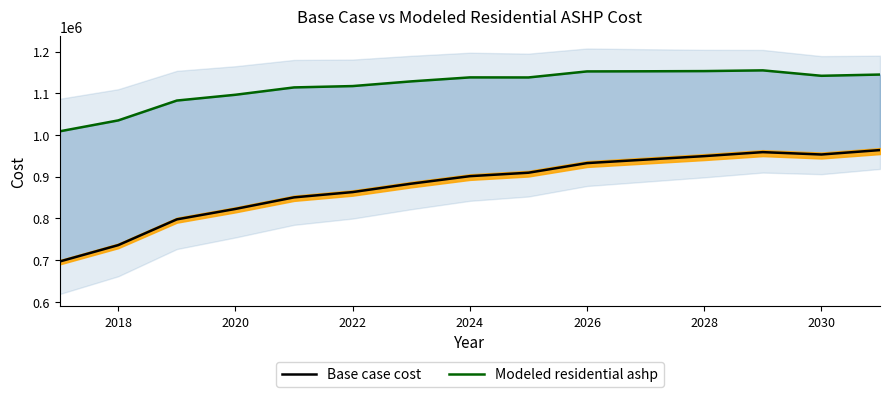

True or false: Base case cost has a value of 1075671.9 at 2016.

False